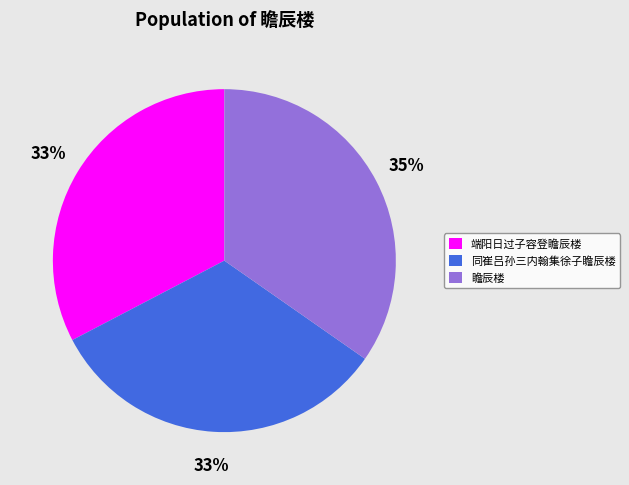

How many slices are in this pie chart?

3